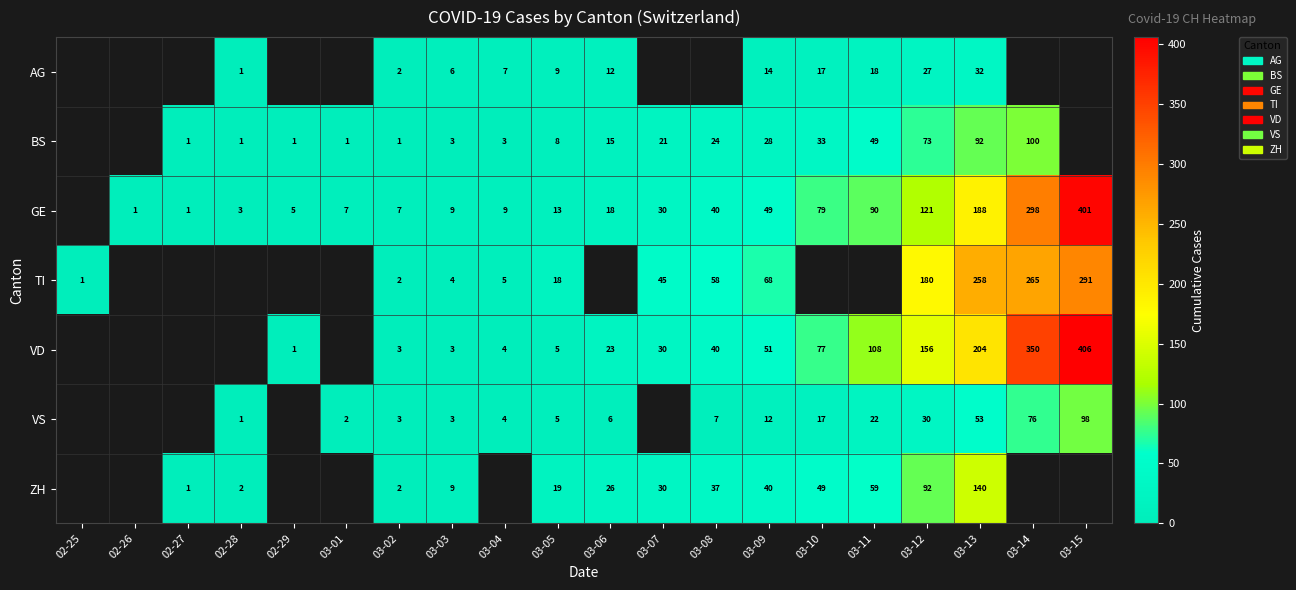

What is the spread (max minus min) of values at 03-12?

153